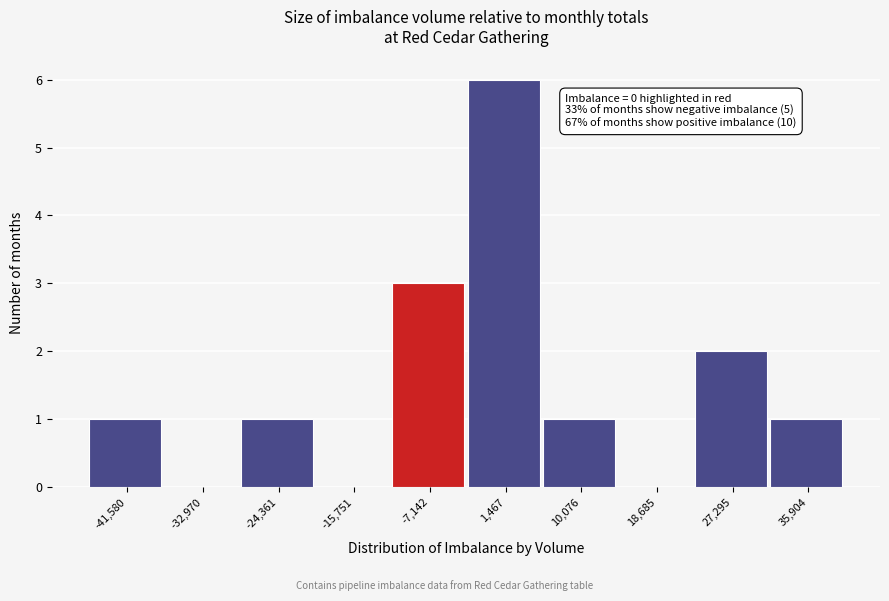

Reading right to left, extract all data points from this chart.

35,904=1	27,295=2	18,685=0	10,076=1	1,467=6	-7,142=3	-15,751=0	-24,361=1	-32,970=0	-41,580=1